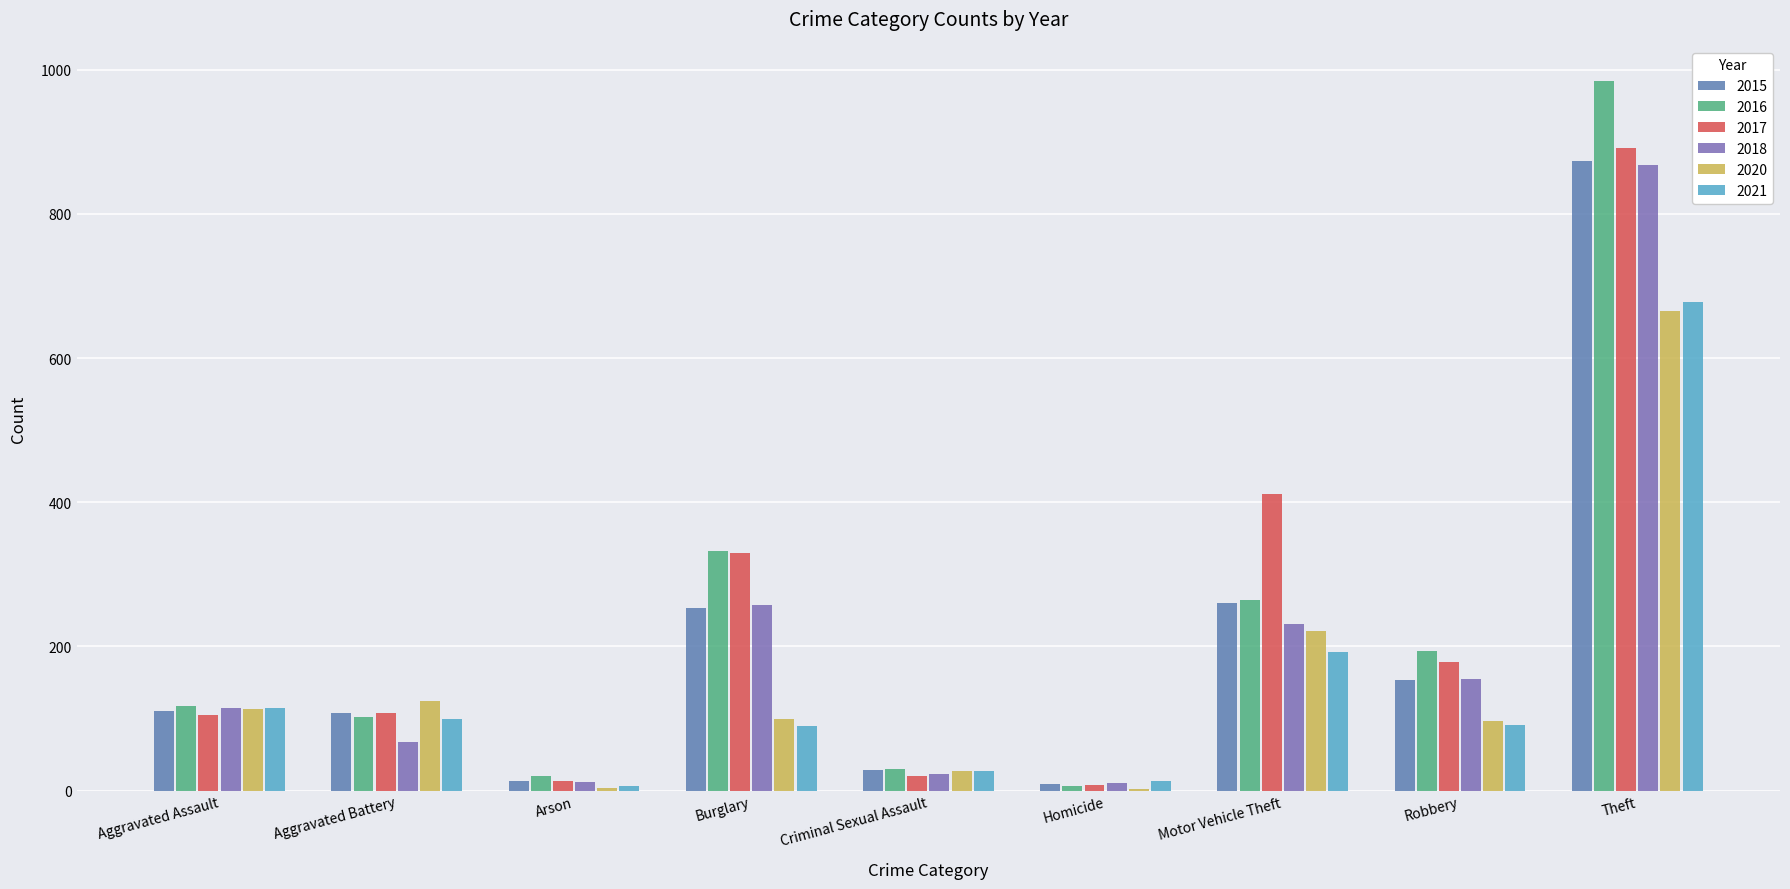

What is the average value of the 2020 series?

151